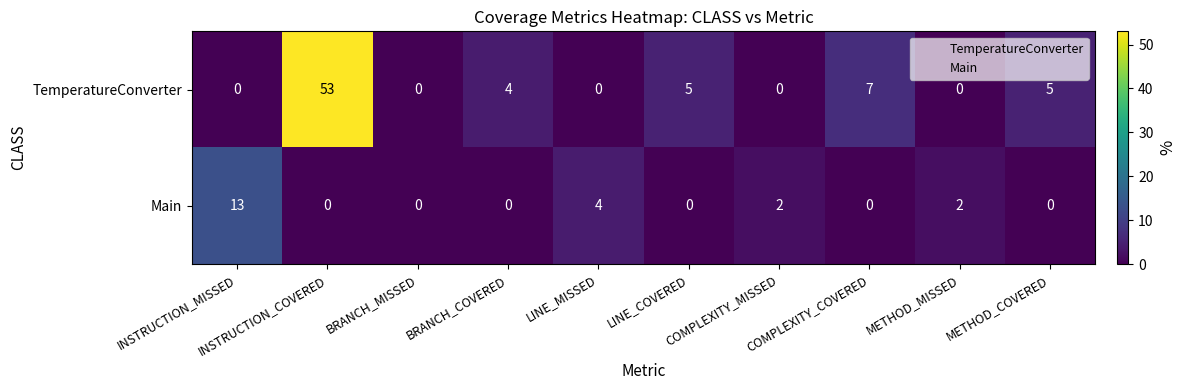

Count the number of categories in the chart.

10